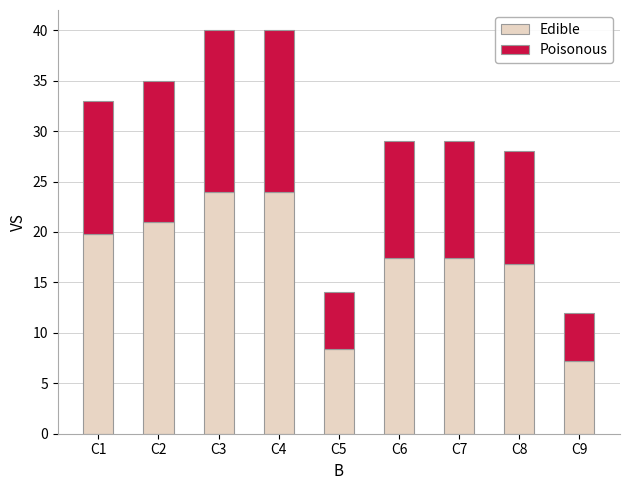

Reading right to left, list the values for the Edible series.

C9=7.2	C8=16.8	C7=17.4	C6=17.4	C5=8.4	C4=24.0	C3=24.0	C2=21.0	C1=19.8